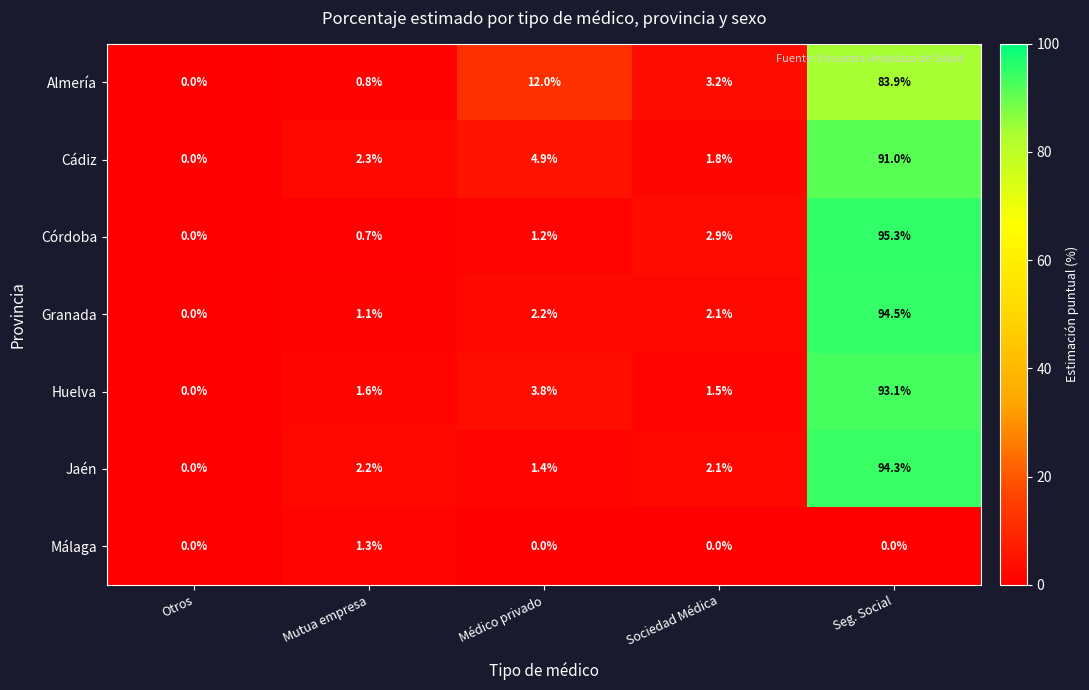

At how many categories does at least one series exceed 92?

1